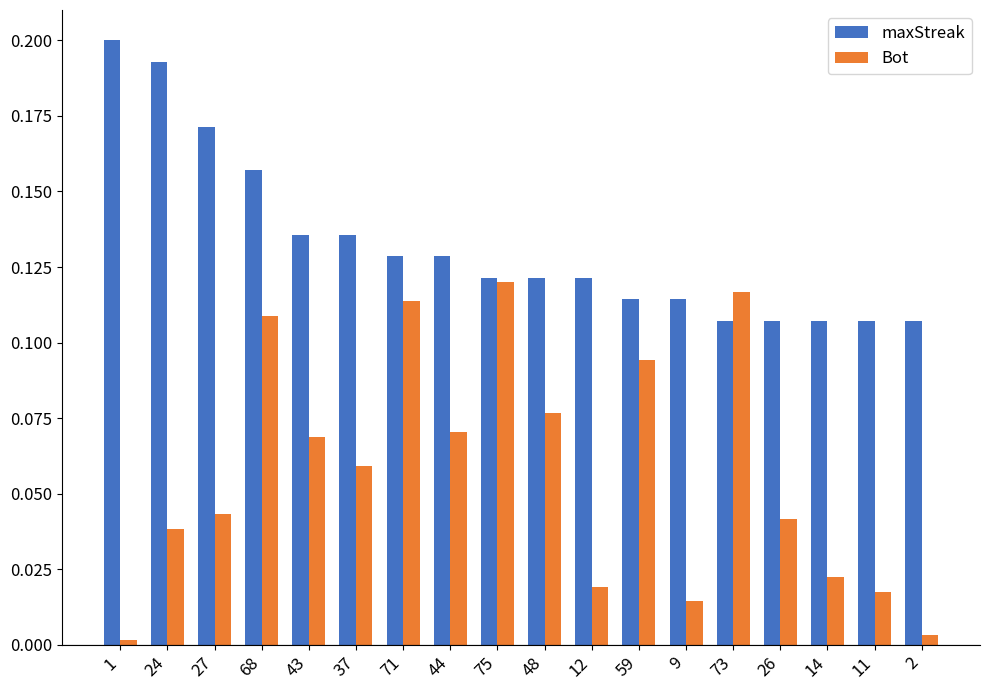

Rank the series by their average value, from lowest to highest.

Bot, maxStreak